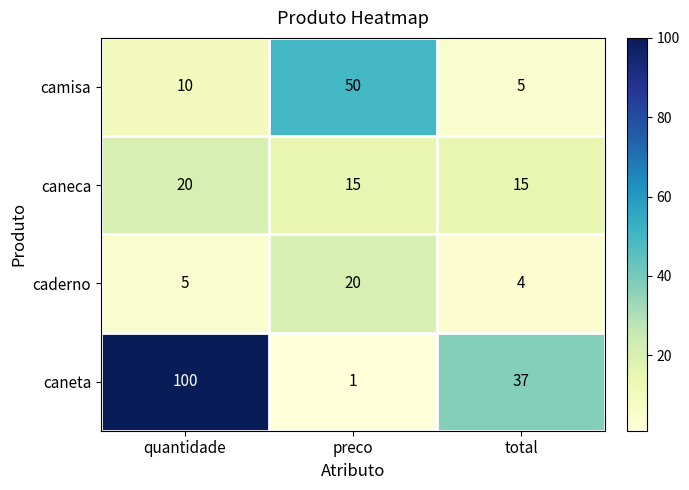

True or false: caneta has a value of 100 at quantidade.

True